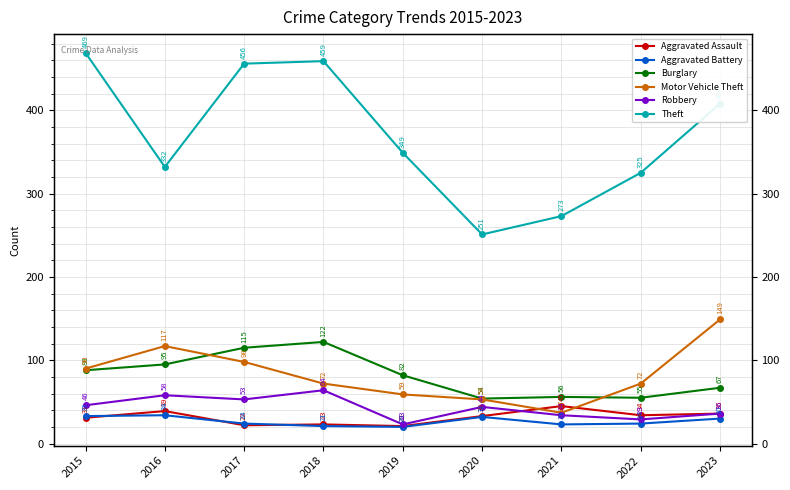

Which series has the largest total across all categories?

Theft